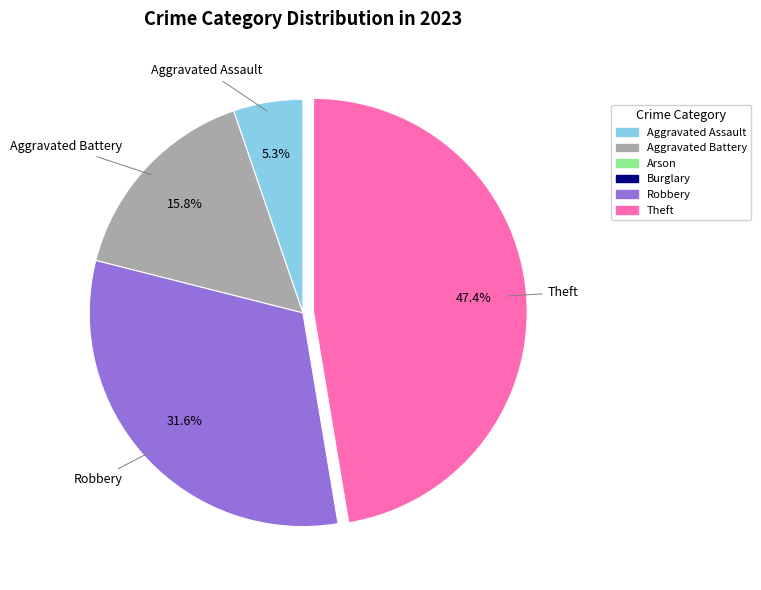

Does any single category account for the majority?

No